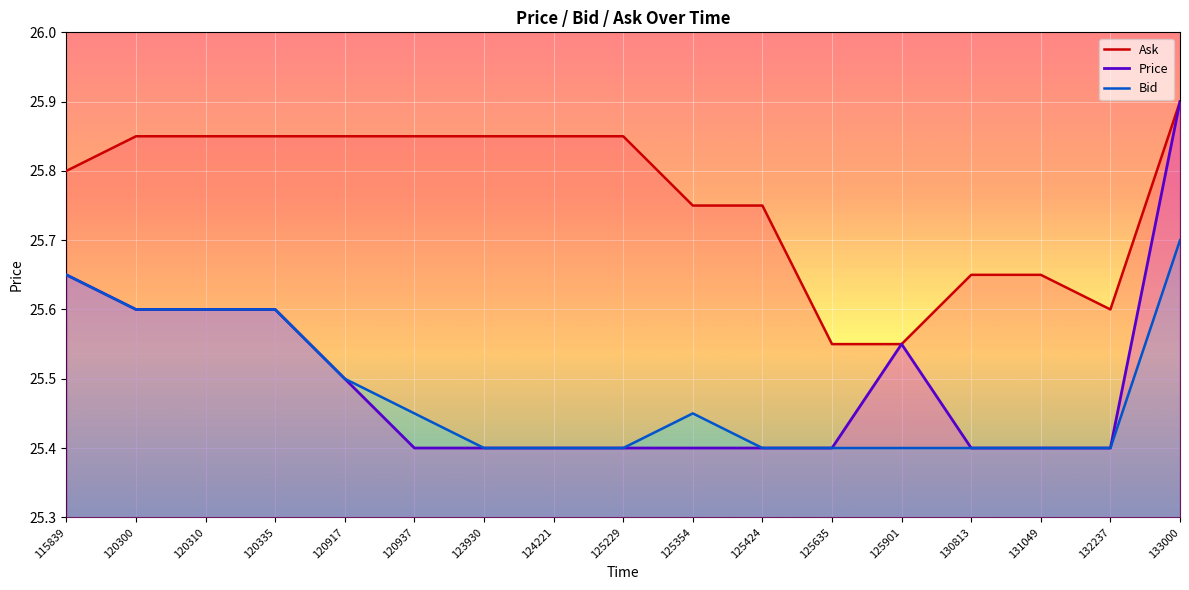

True or false: Bid has a value of 38.6 at 131049.

False